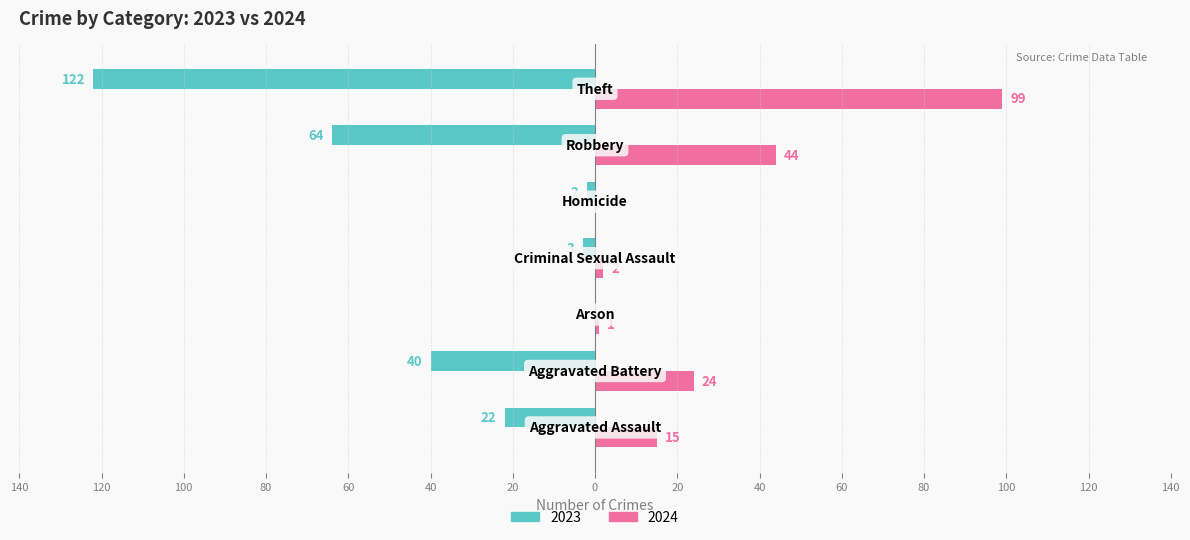

What are all the series names shown in the legend?

2023, 2024